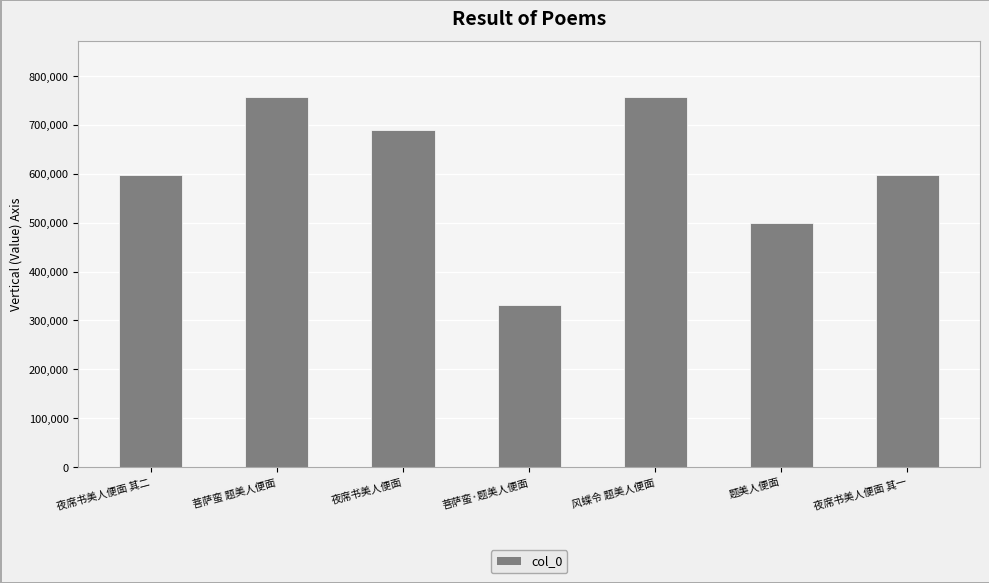

What is the sum of the values at 菩萨蛮 题美人便面 and 菩萨蛮·题美人便面?

1090015